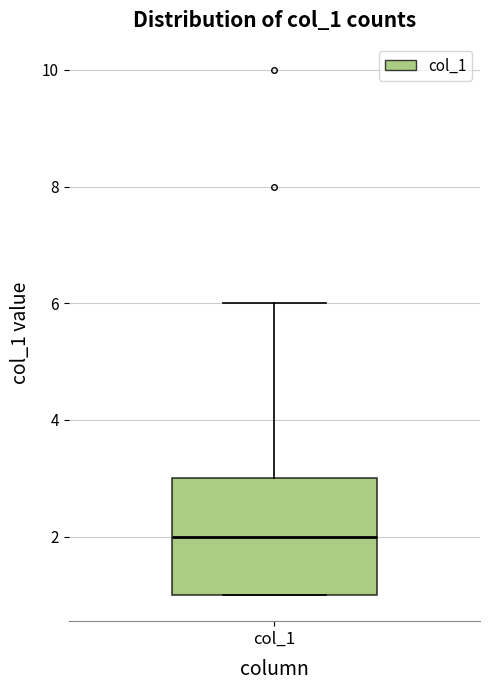

Where does the median line of the box for col_1 sit on the y-axis? The values are not printed on the chart, so give them approximately, as read against the axis.

2